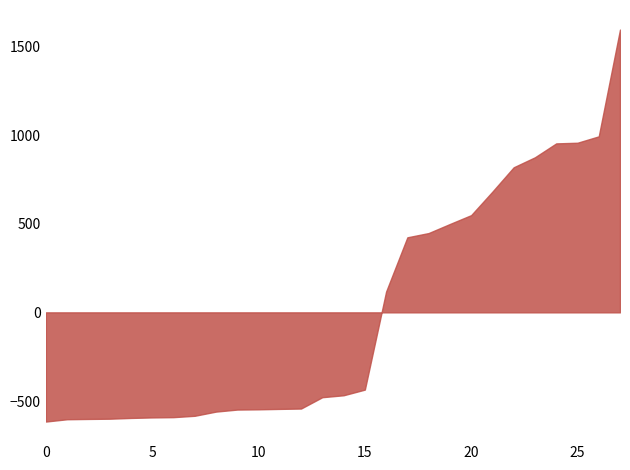

What is the average value?

0.0